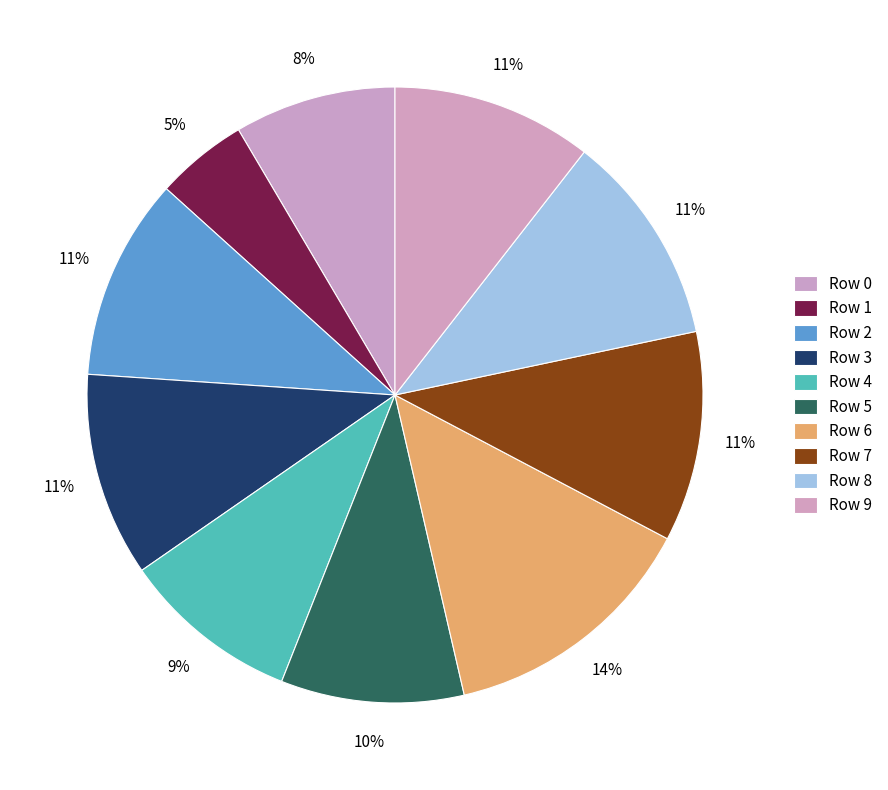

To the nearest percent, what is the difference between the largest and smallest slice percentages?

9%